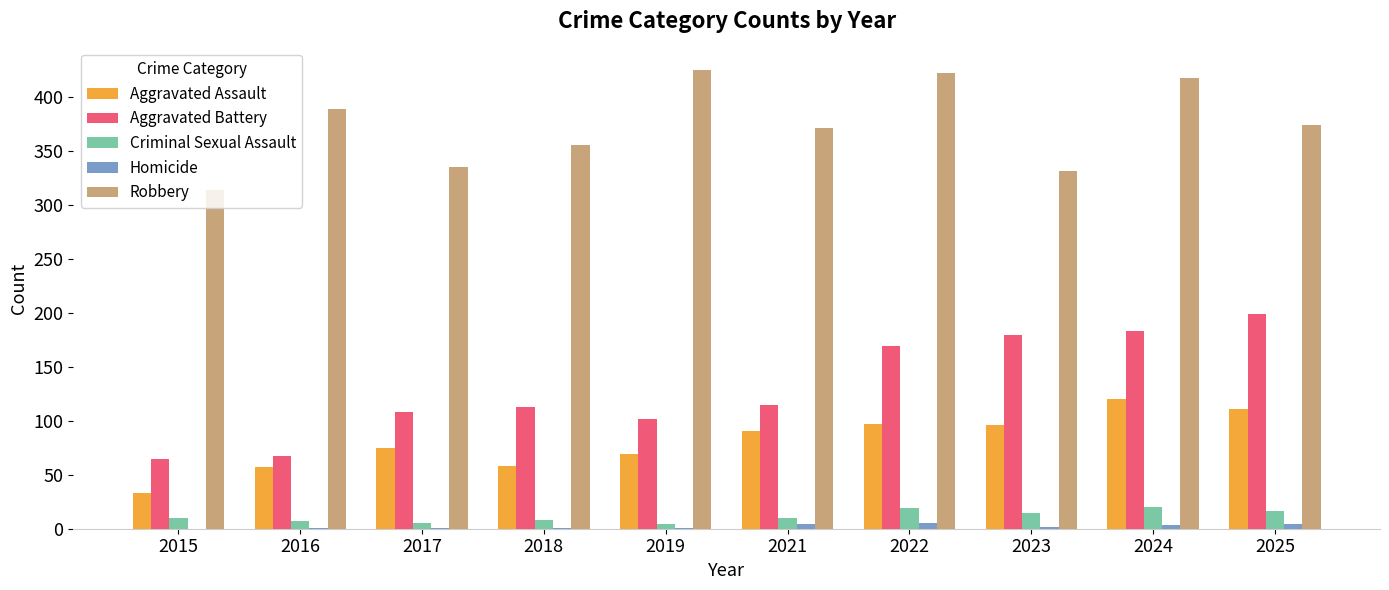

What is the average value of the Homicide series?

2